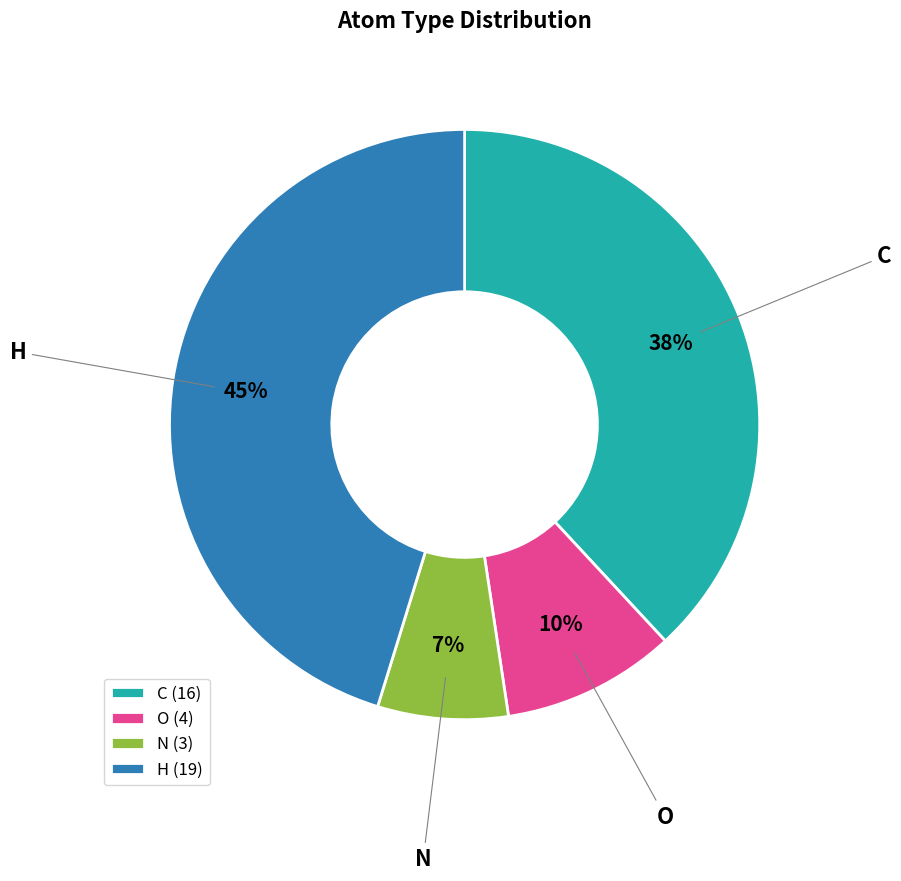

How many segments does this pie chart have?

4